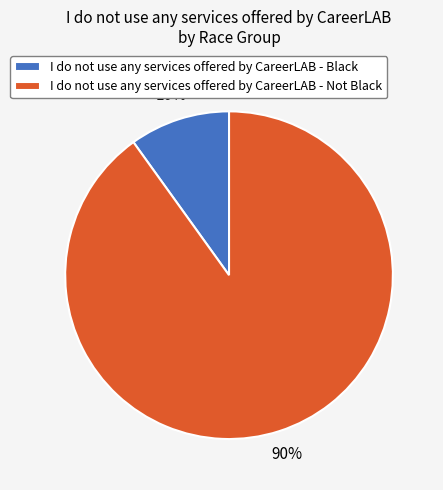

How many slices are in this pie chart?

2